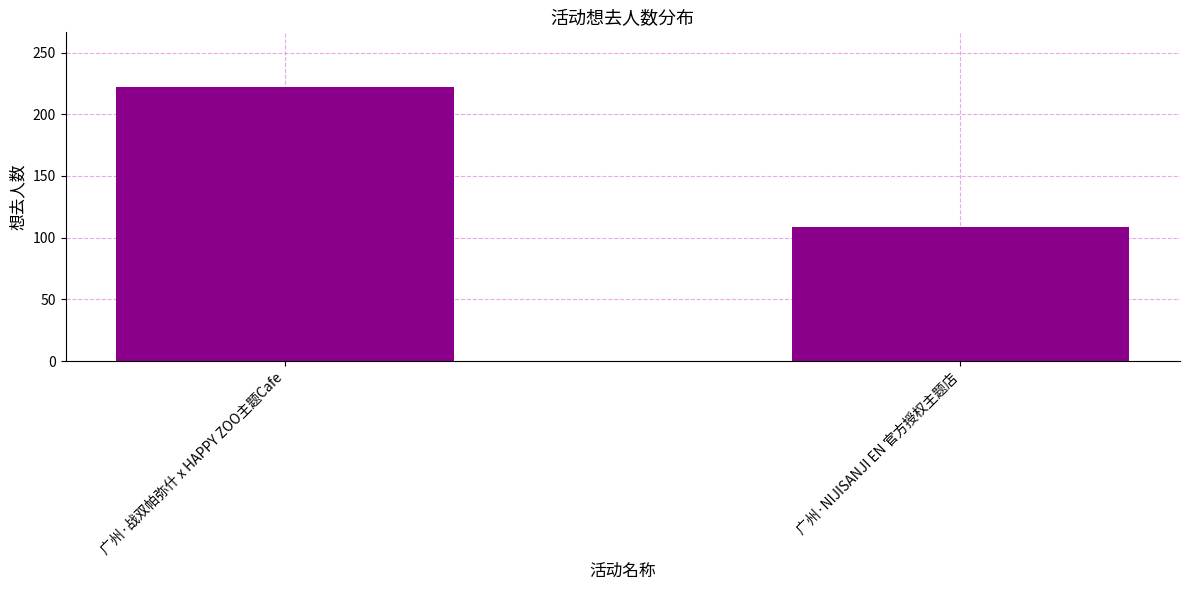

The chart shows a value of 109 at 广州·NIJISANJI EN 官方授权主题店. True or false?

True